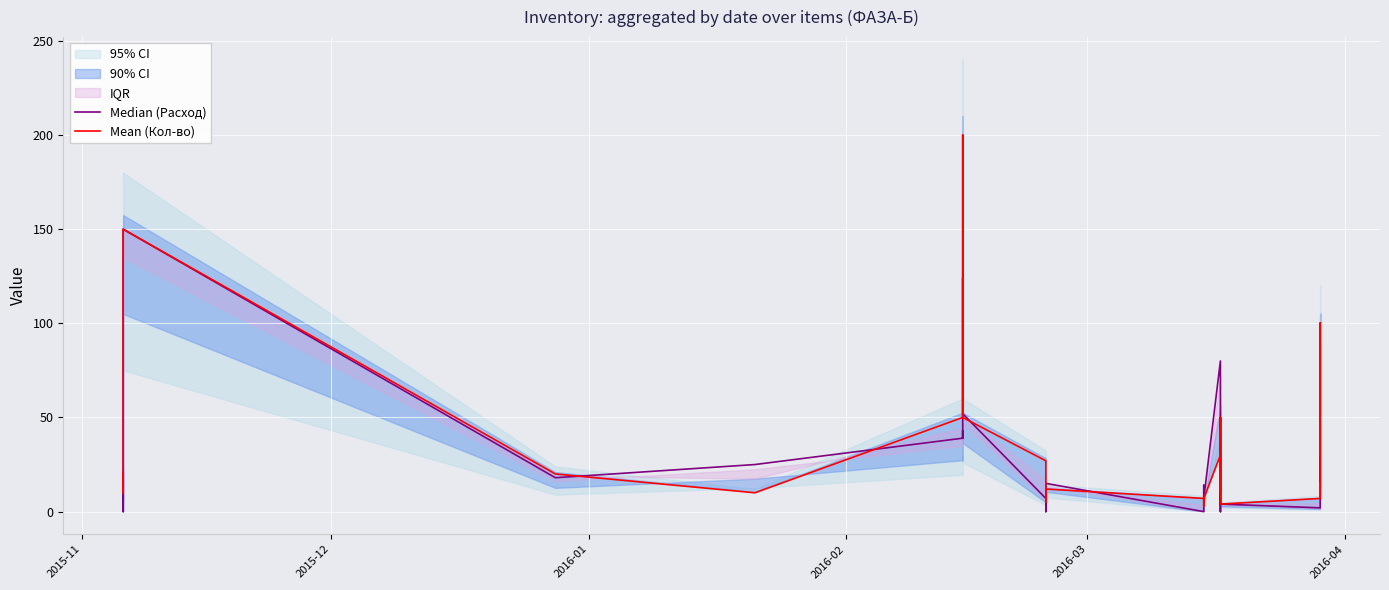

Rank the series at 2016-03 from lowest to highest value.

Median (Расход), Mean (Кол-во)